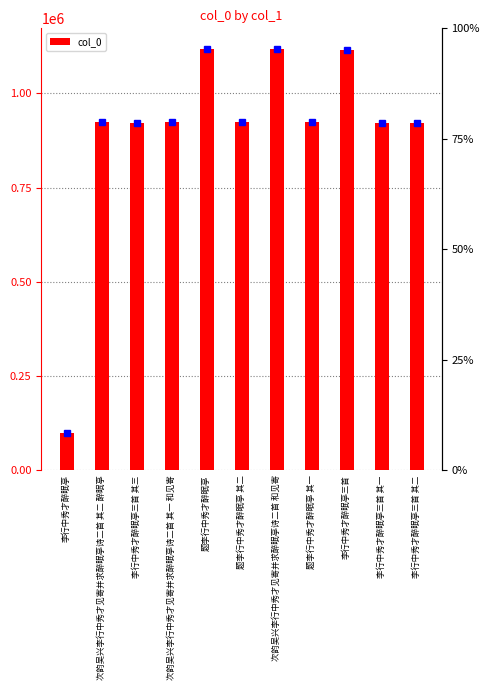

What is the maximum value shown in the chart?

1117029